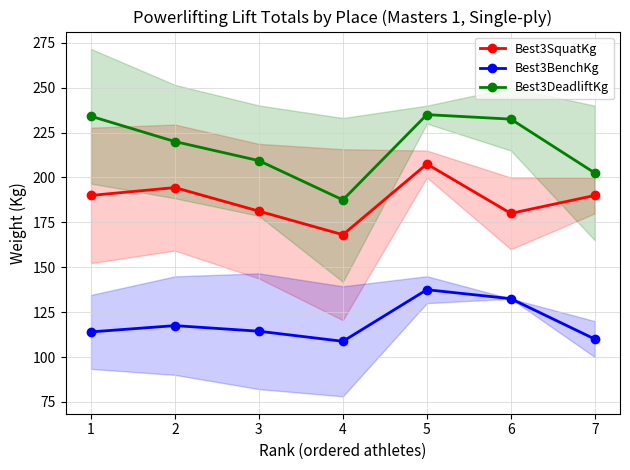

Which series changed the most between 2 and 3?

Best3SquatKg